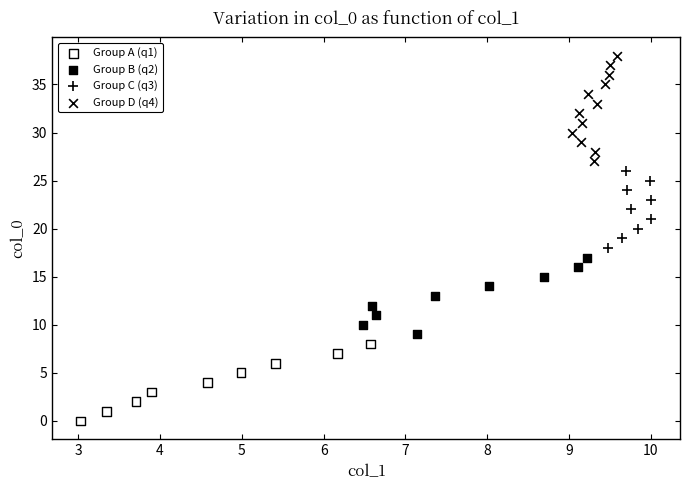

Which series reaches the maximum Y coordinate?

Group D (q4)